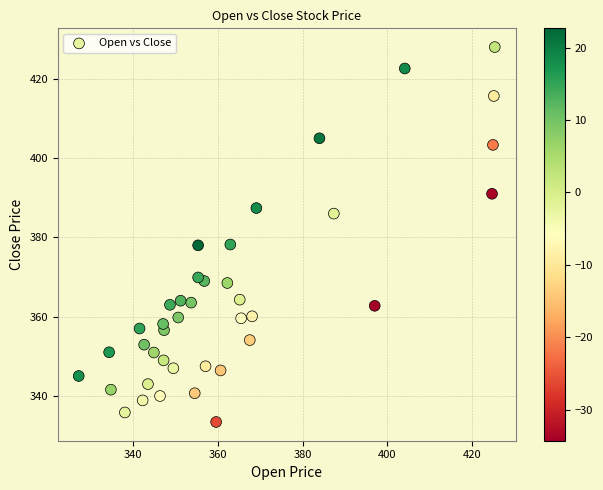

What is the range of X values (max minus min)?

98.2